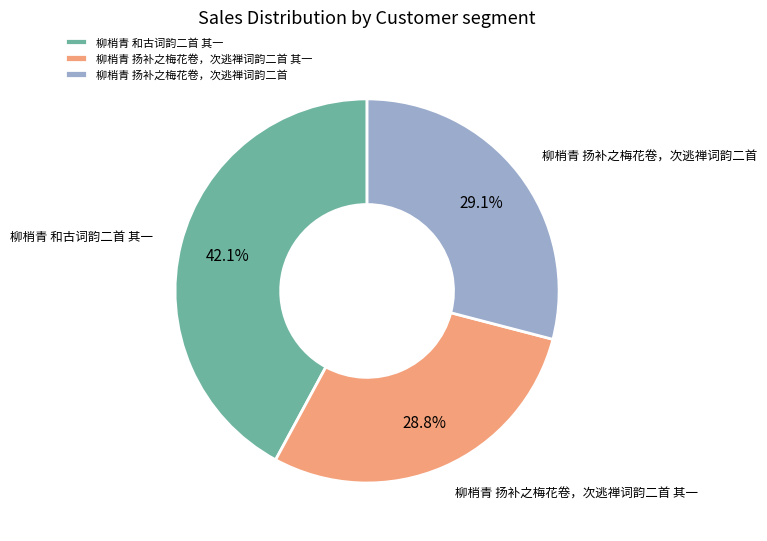

To the nearest percent, what is the difference between the largest and smallest slice percentages?

13%